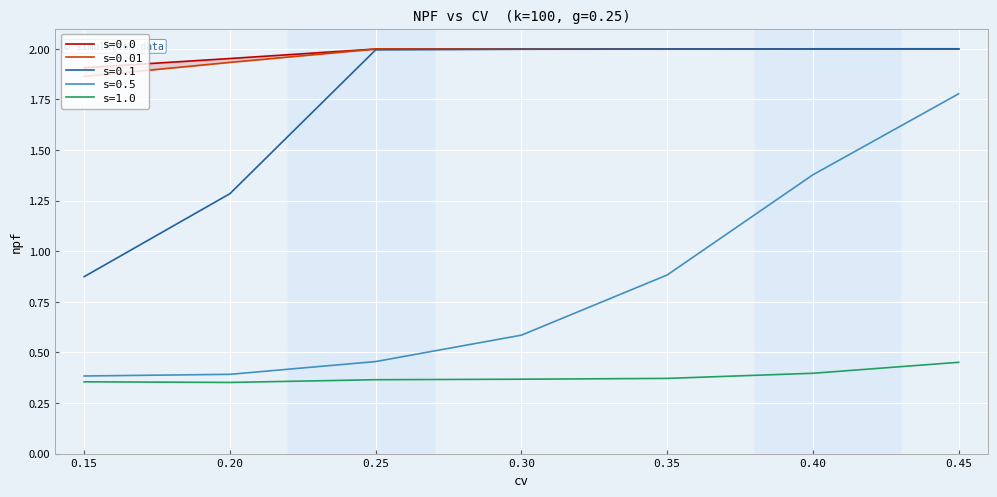

At how many categories does at least one series exceed 0?

7